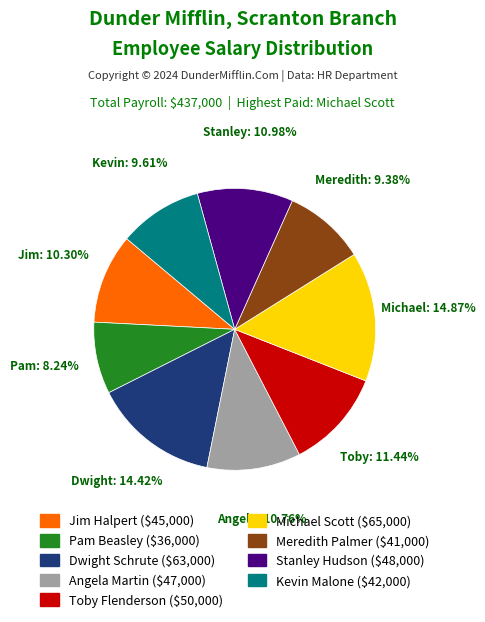

Which slice is the smallest?

Pam Beasley